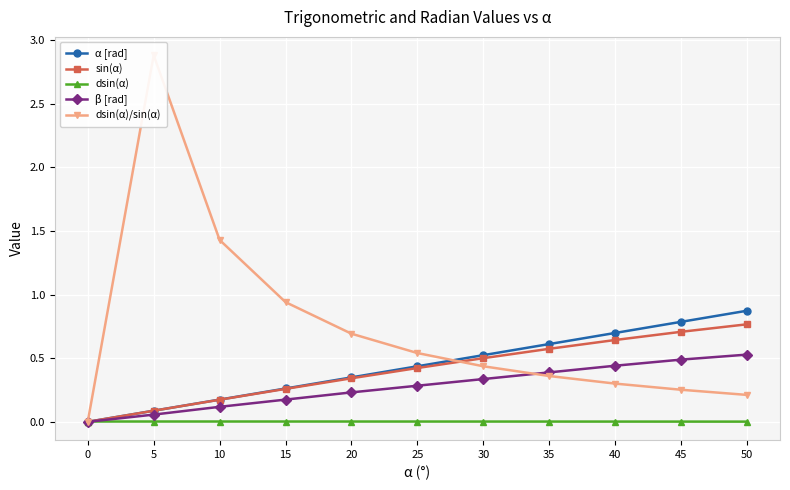

What is the difference between the highest and lowest values at 10?

1.4